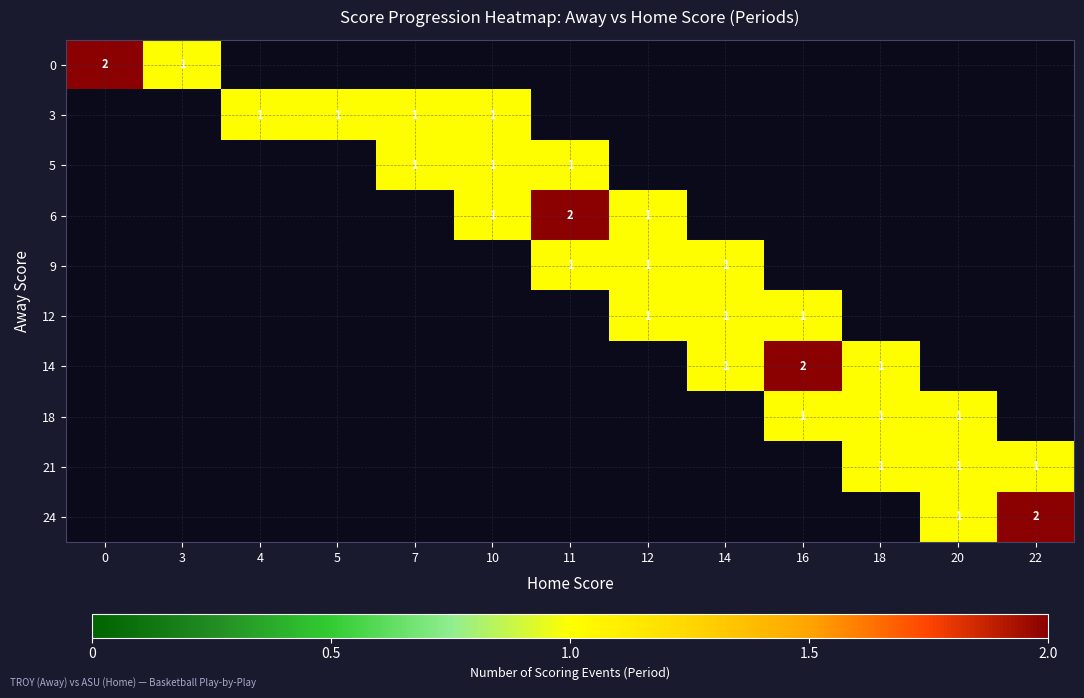

The value of 6 at 11 is 1. True or false?

False